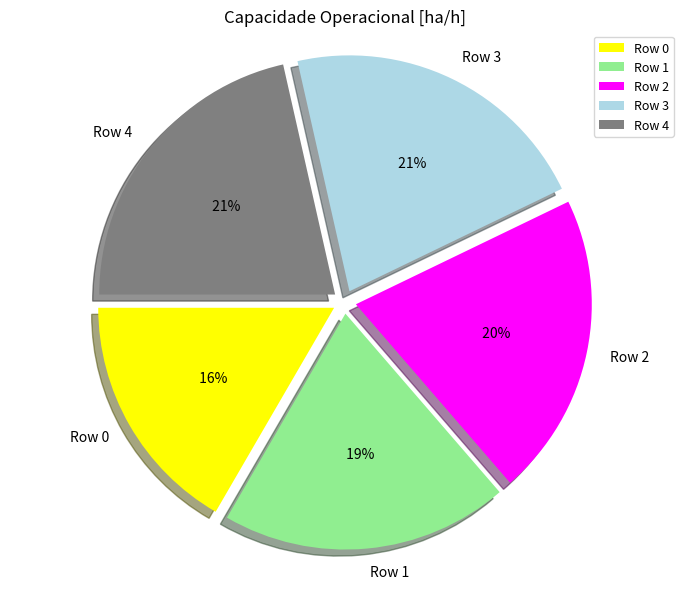

The Row 1 slice represents 8% of the pie. True or false?

False